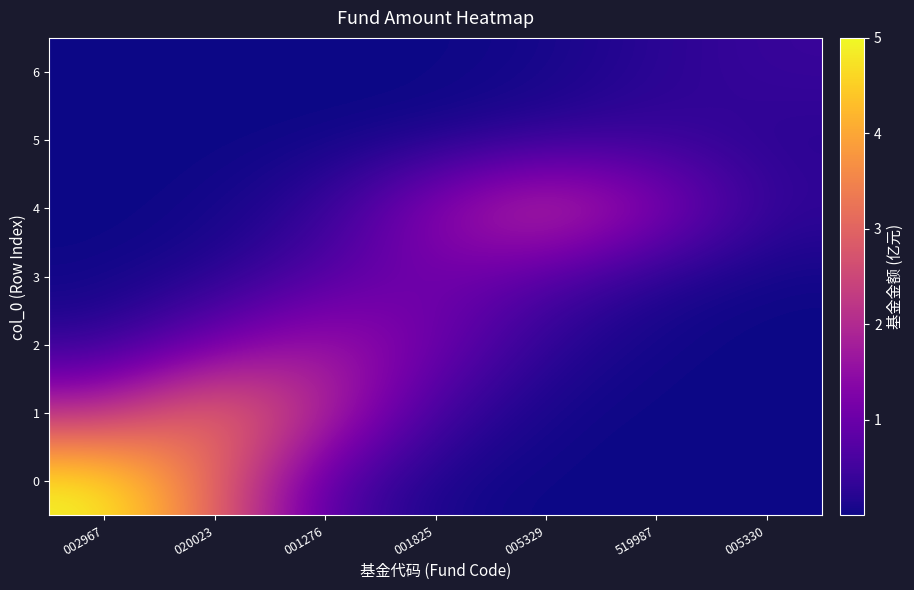

Reading right to left, transcribe all the data shown in this chart.

0: 005330=0.0	519987=0.0	005329=0.0	001825=0.1	001276=0.7	020023=3.0	002967=5.0
1: 005330=0.0	519987=0.0	005329=0.0	001825=0.5	001276=2.0	020023=3.4	002967=2.0
2: 005330=0.0	519987=0.0	005329=0.2	001825=1.1	001276=1.8	020023=1.1	002967=0.2
3: 005330=0.0	519987=0.2	005329=0.7	001825=1.1	001276=0.7	020023=0.2	002967=0.0
4: 005330=0.3	519987=1.5	005329=2.4	001825=1.5	001276=0.3	020023=0.0	002967=0.0
5: 005330=0.2	519987=0.4	005329=0.2	001825=0.1	001276=0.0	020023=0.0	002967=0.0
6: 005330=0.4	519987=0.2	005329=0.1	001825=0.0	001276=0.0	020023=0.0	002967=0.0